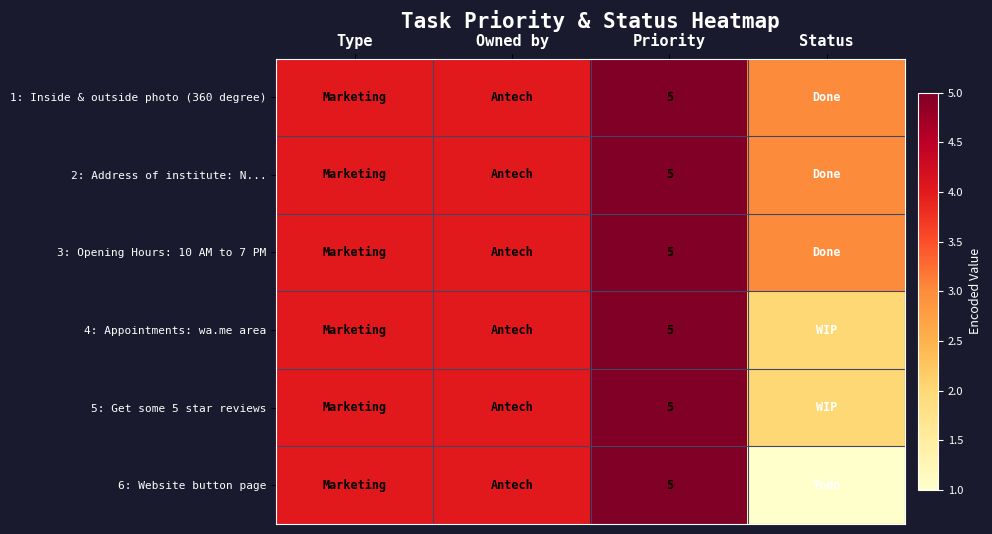

What is the difference between the highest and lowest values at Status?

2